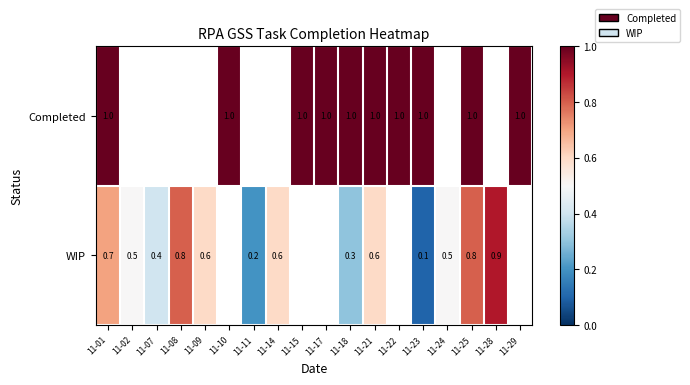

Rank the series at 11-23 from highest to lowest value.

Completed, WIP